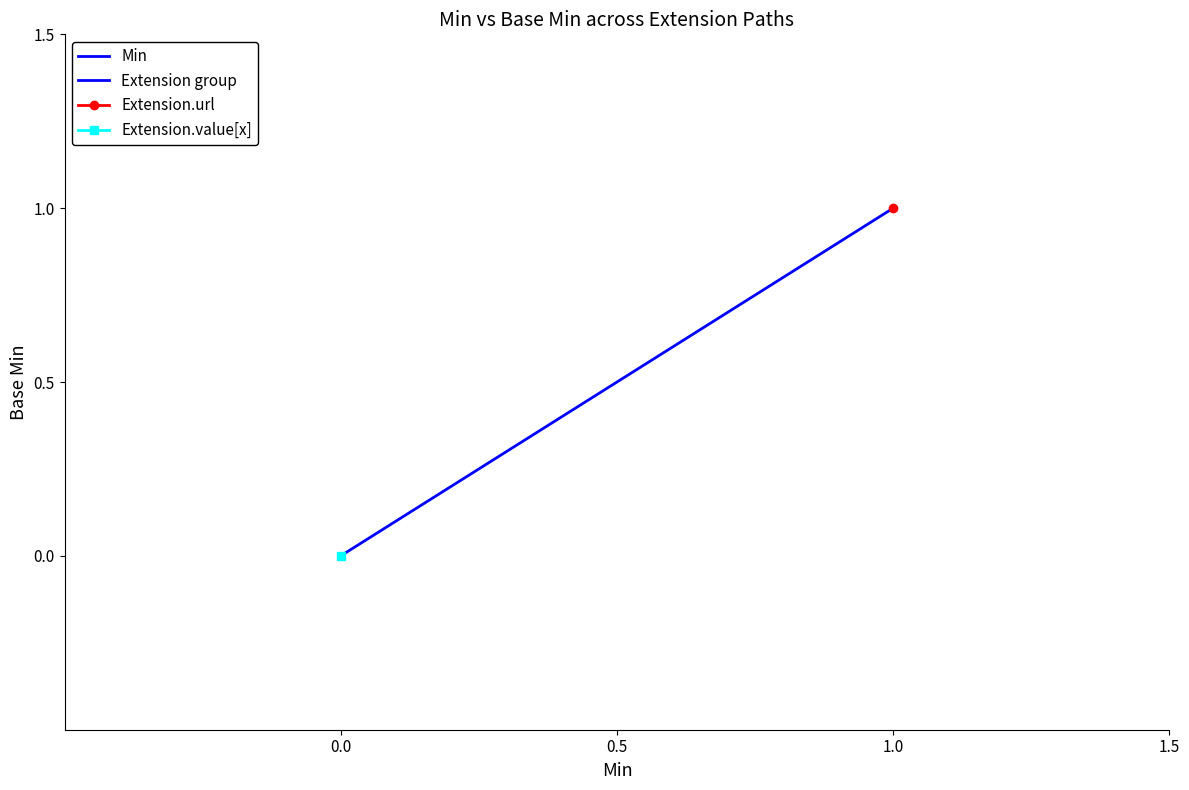

What is the label of the 4th point from the left?

Extension.url